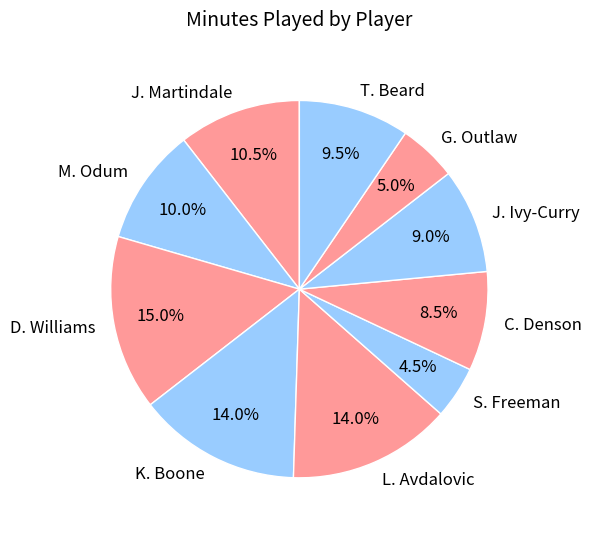

Count the number of slices in the pie.

10